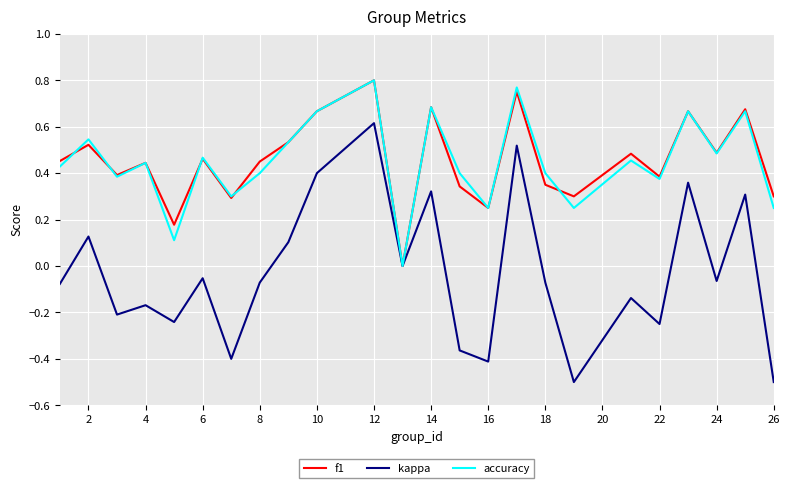

What is the smallest value displayed?

-0.5